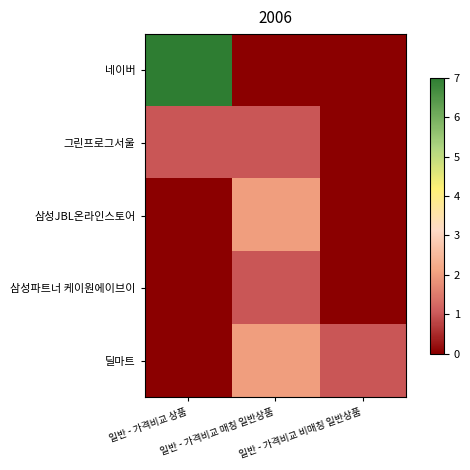

What is the total value across all series at 일반 - 가격비교 상품?

68